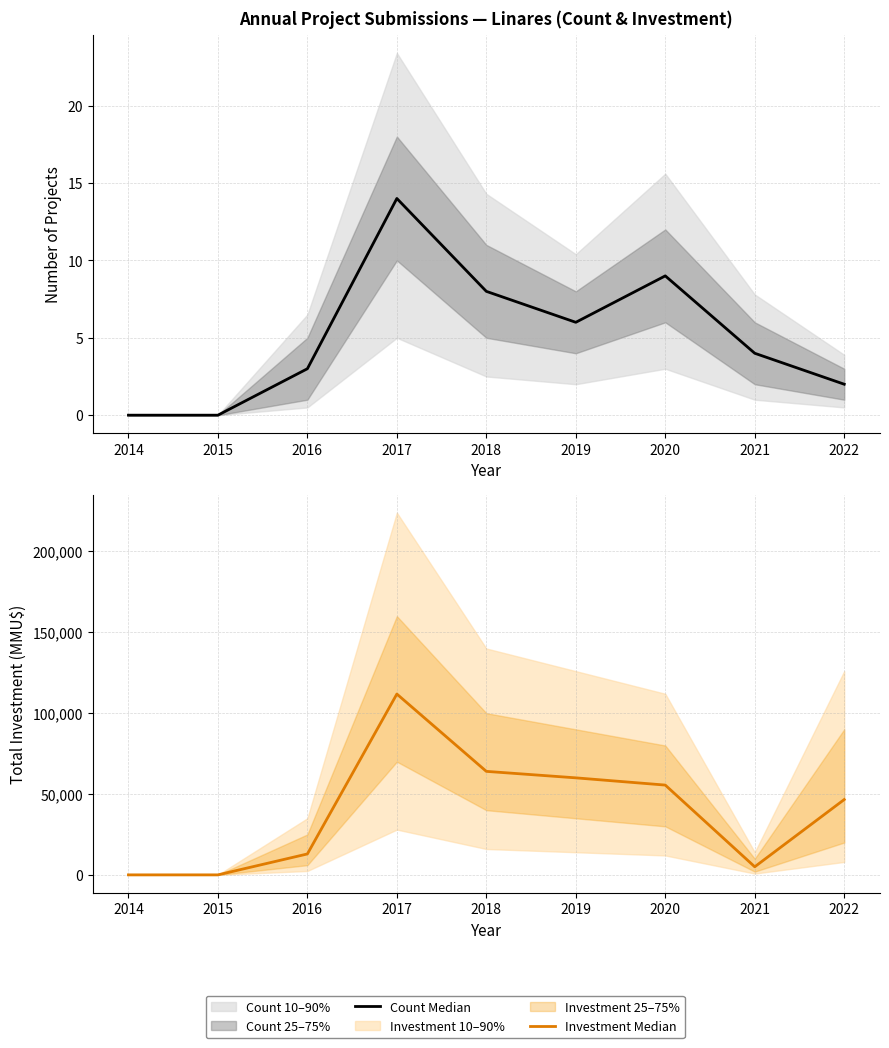

What is the spread (max minus min) of values at 2019?

59994